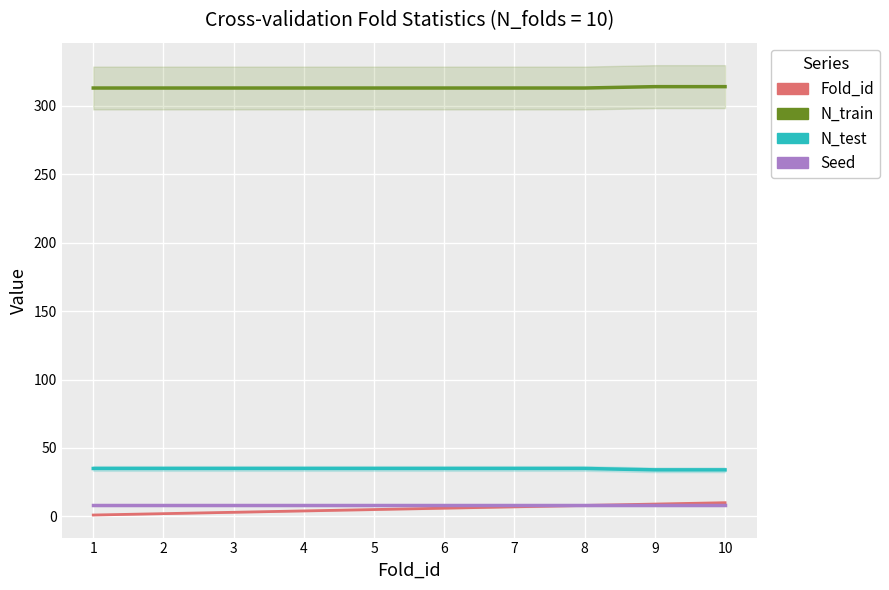

Rank the series at 4 from highest to lowest value.

N_train, N_test, Seed, Fold_id